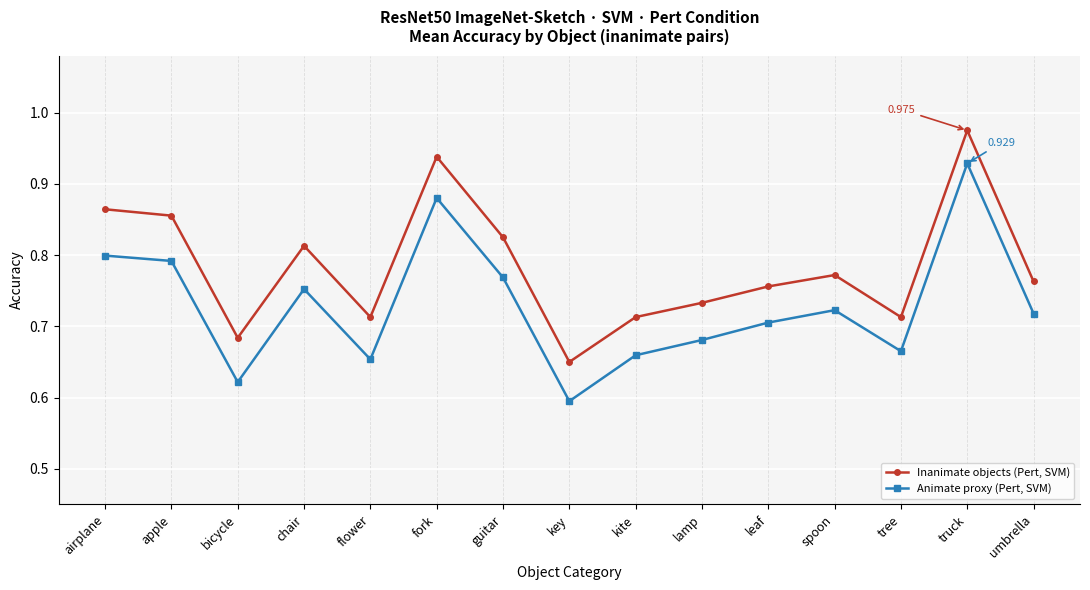

What position from the right is airplane?

15